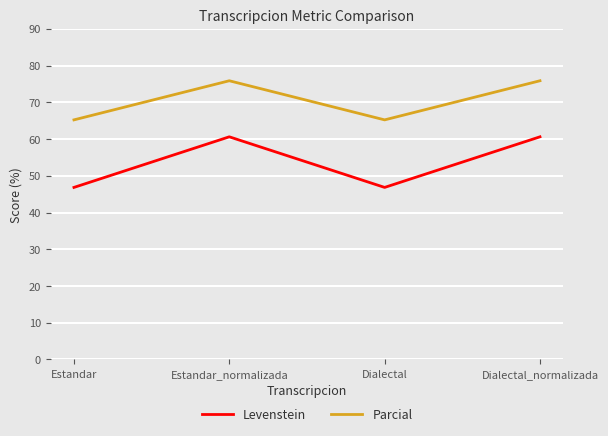

What position from the left is Estandar_normalizada?

2